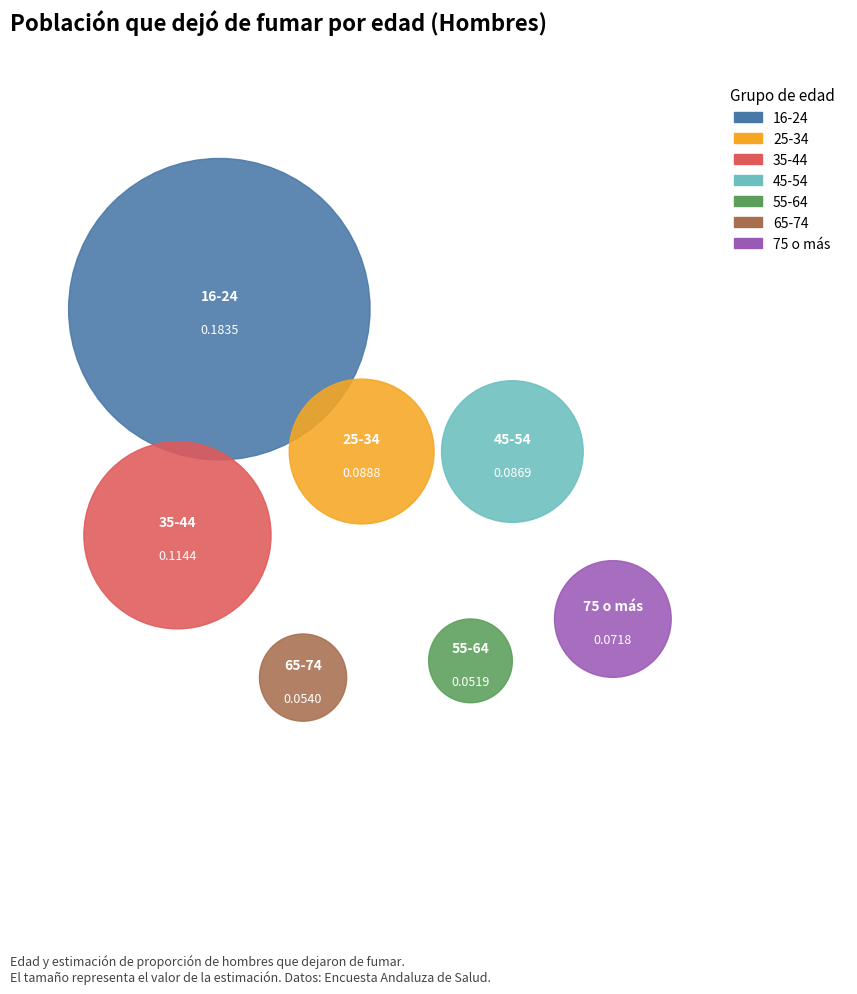

Count the number of slices in the pie.

7